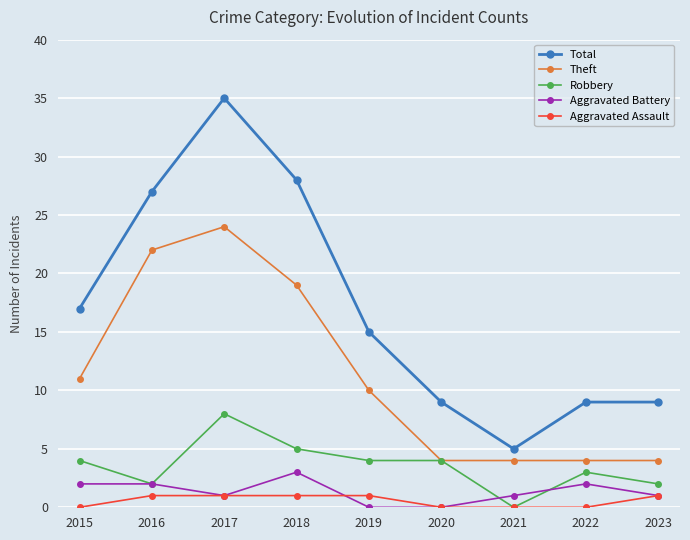

What is the sum of the Total values at 2020 and 2019?

24